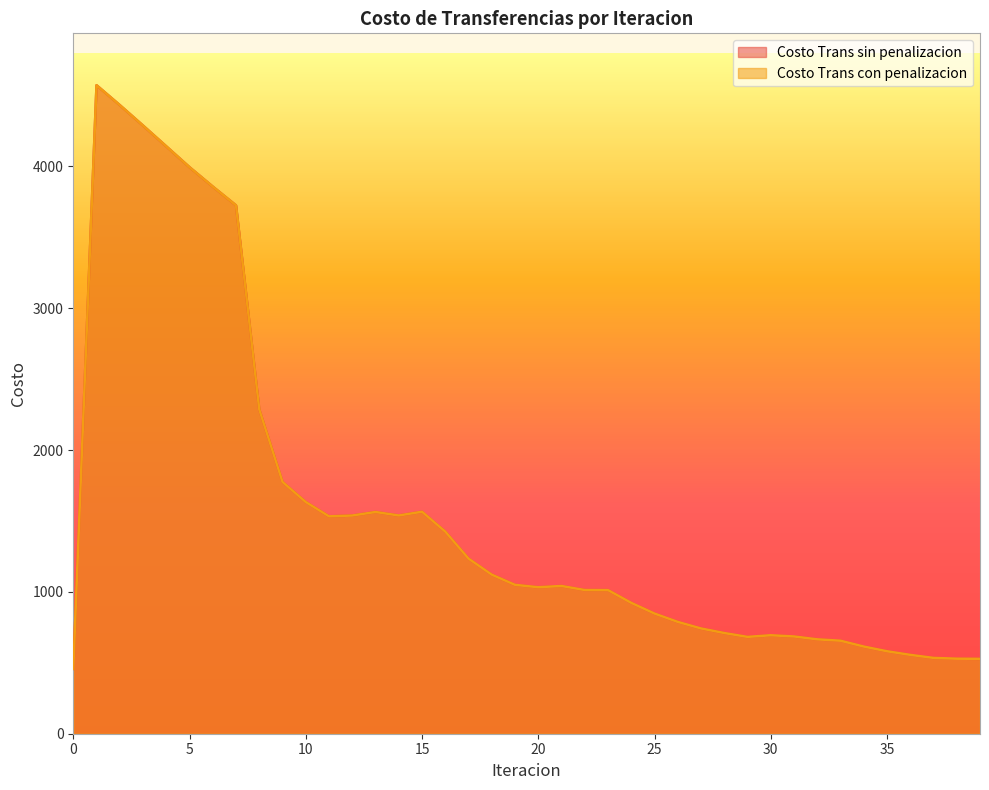

What is the minimum value shown in the chart?

457.3